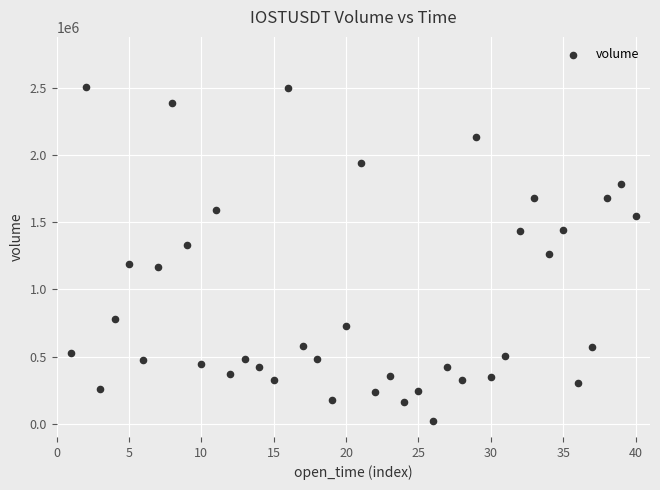

What is the range of Y values (max minus min)?

2486906